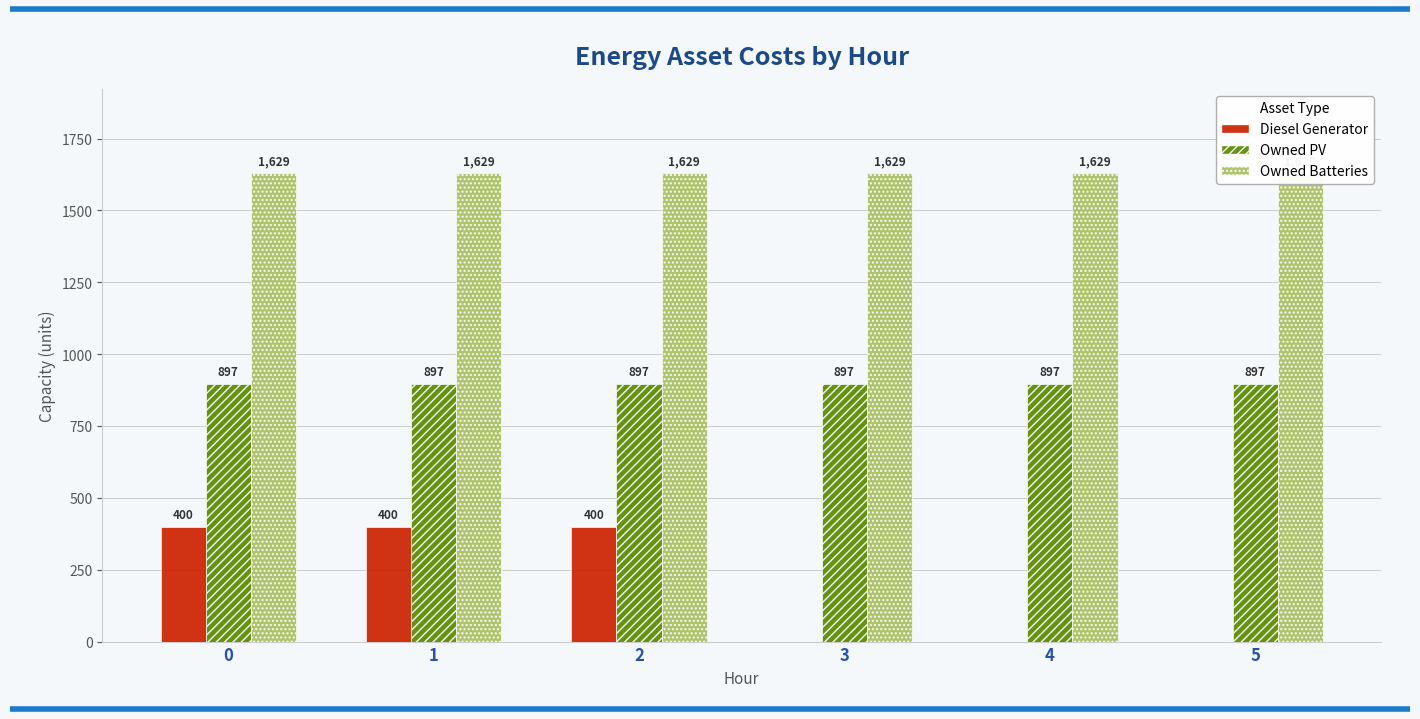

What is the difference between the highest and lowest values at 2?

1229